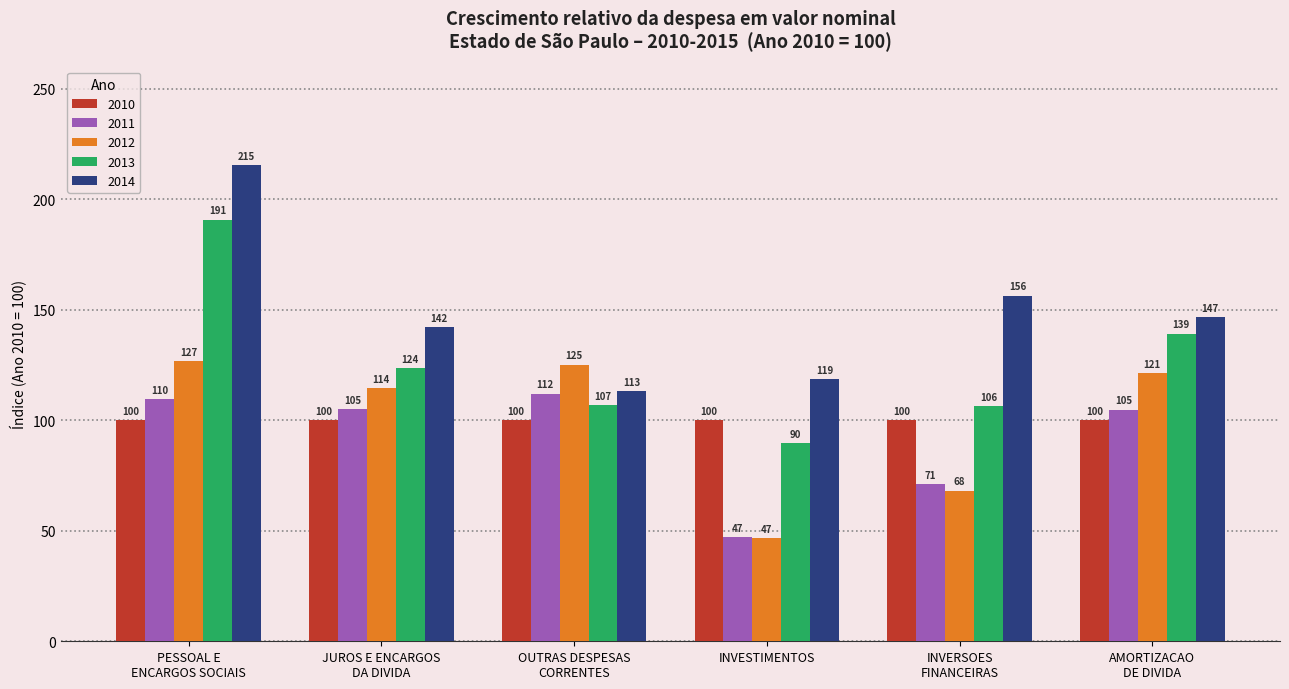

Which series has the largest total across all categories?

2014